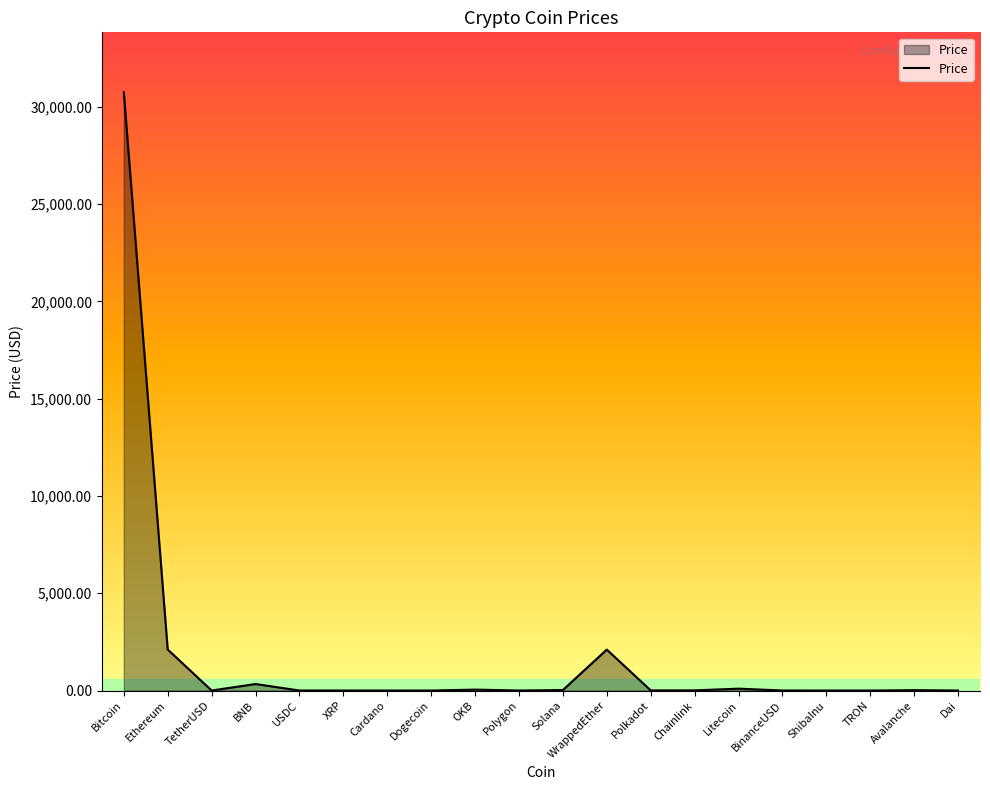

Where does the data first go above 6?

Bitcoin